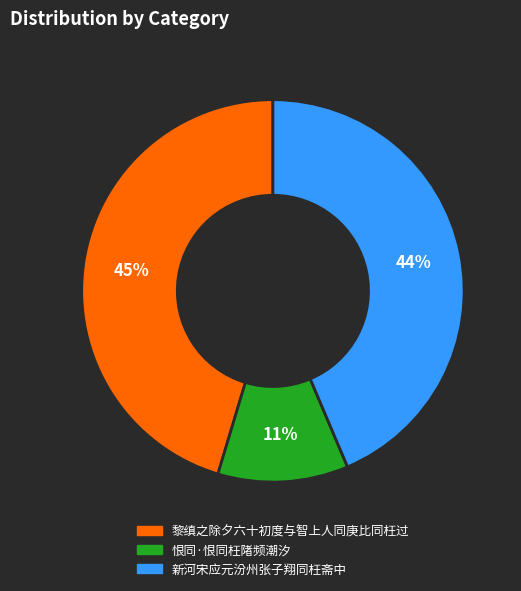

To the nearest percent, what is the difference between the largest and smallest slice percentages?

34%